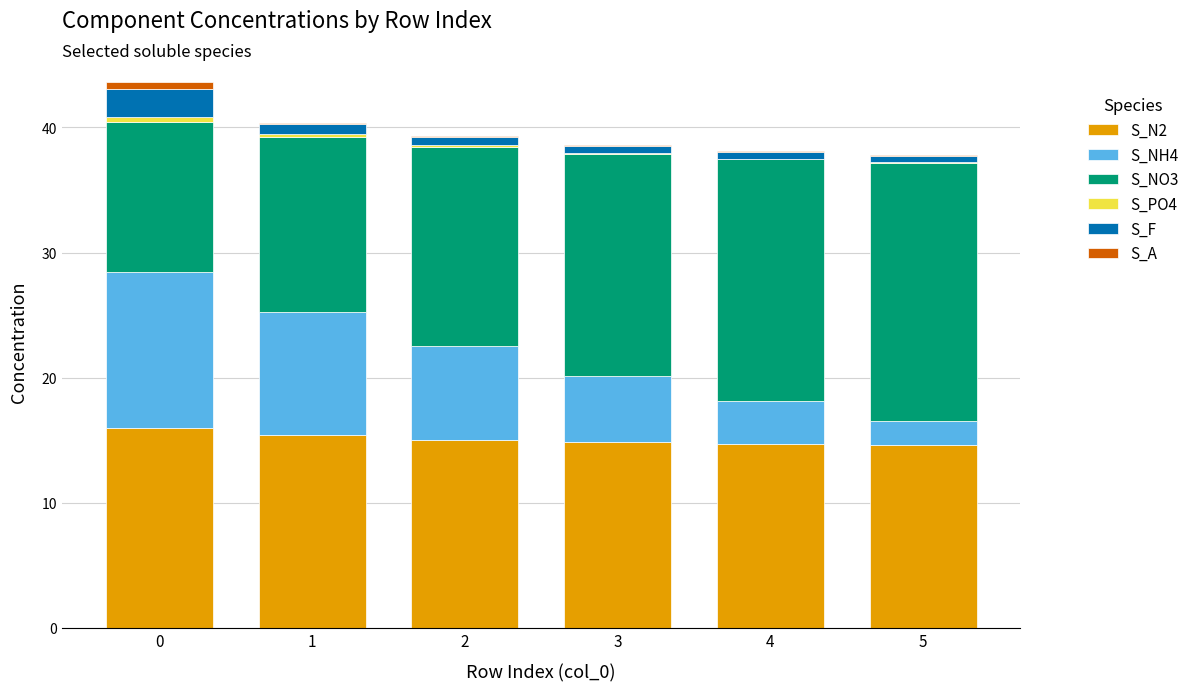

Is it true that S_NO3 equals 15.9 at 2?

True